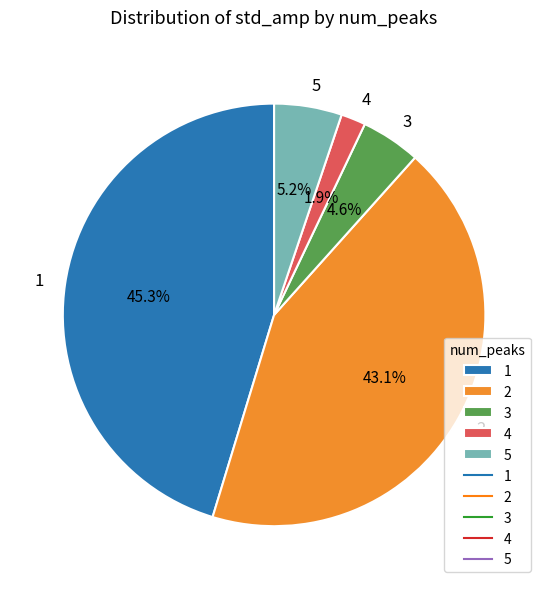

What portion of the pie excludes 5?

94.8%